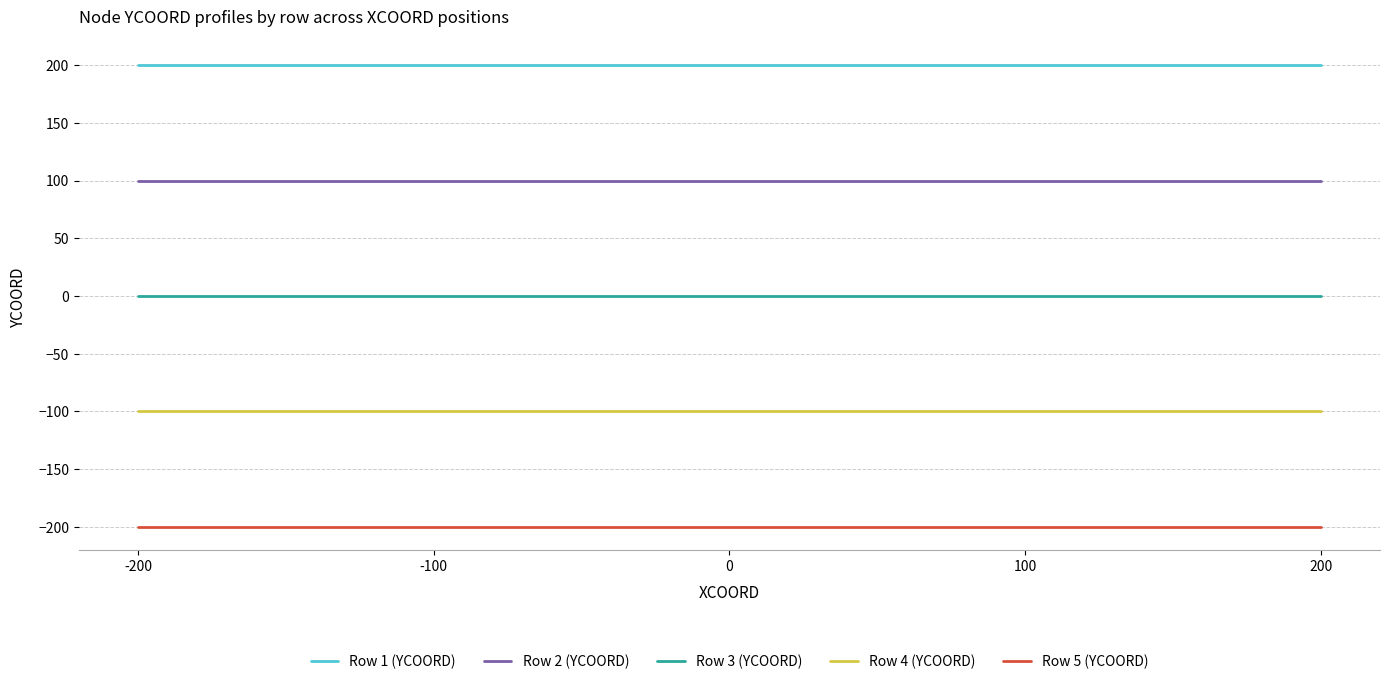

True or false: Row 5 (YCOORD) and Row 4 (YCOORD) cross at least once.

False